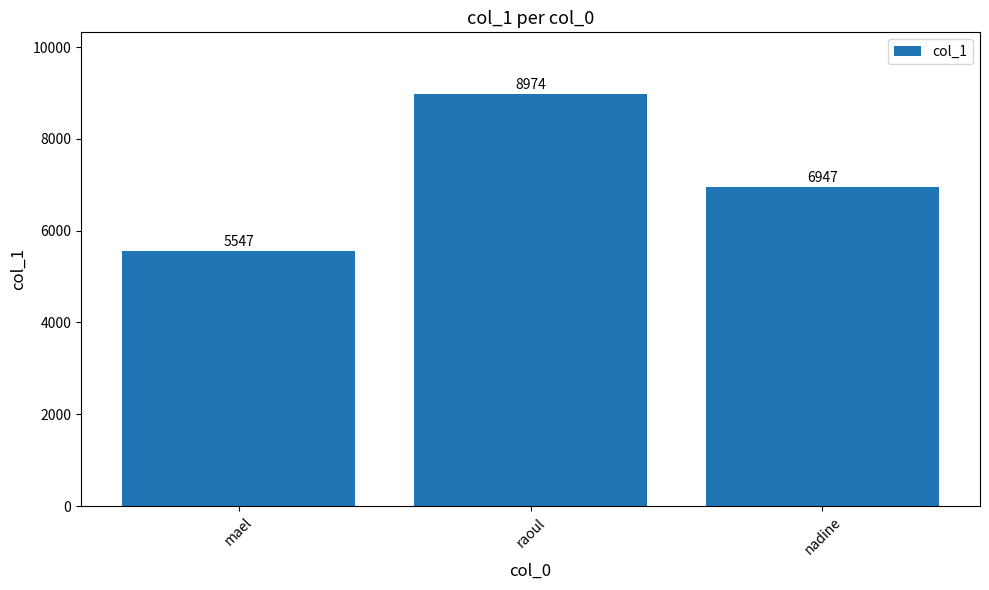

What is the value of the 3rd bar from the left?

6947